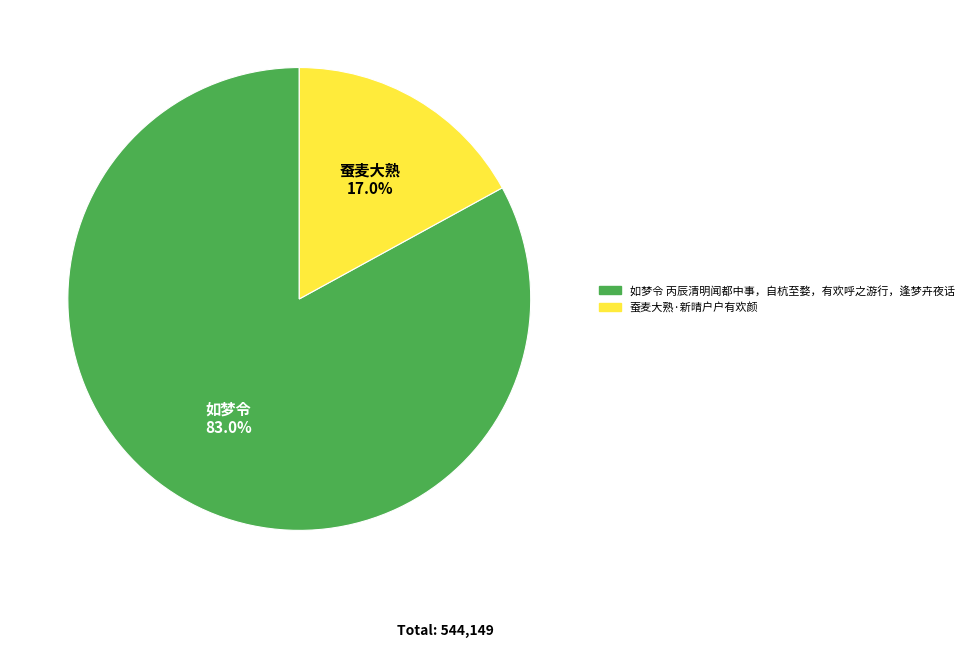

Is 如梦令 丙辰清明闻都中事，自杭至婺，有欢呼之游行，逢梦卉夜话 the majority of the pie?

Yes